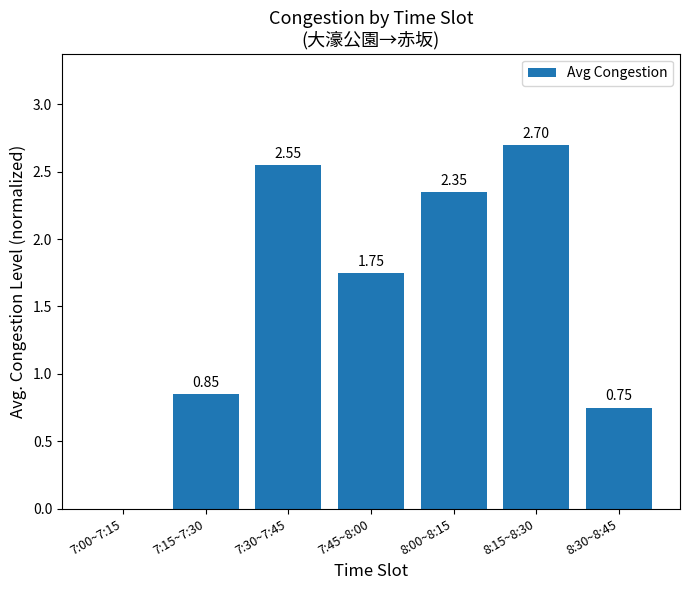

How many data points are above 1?

4